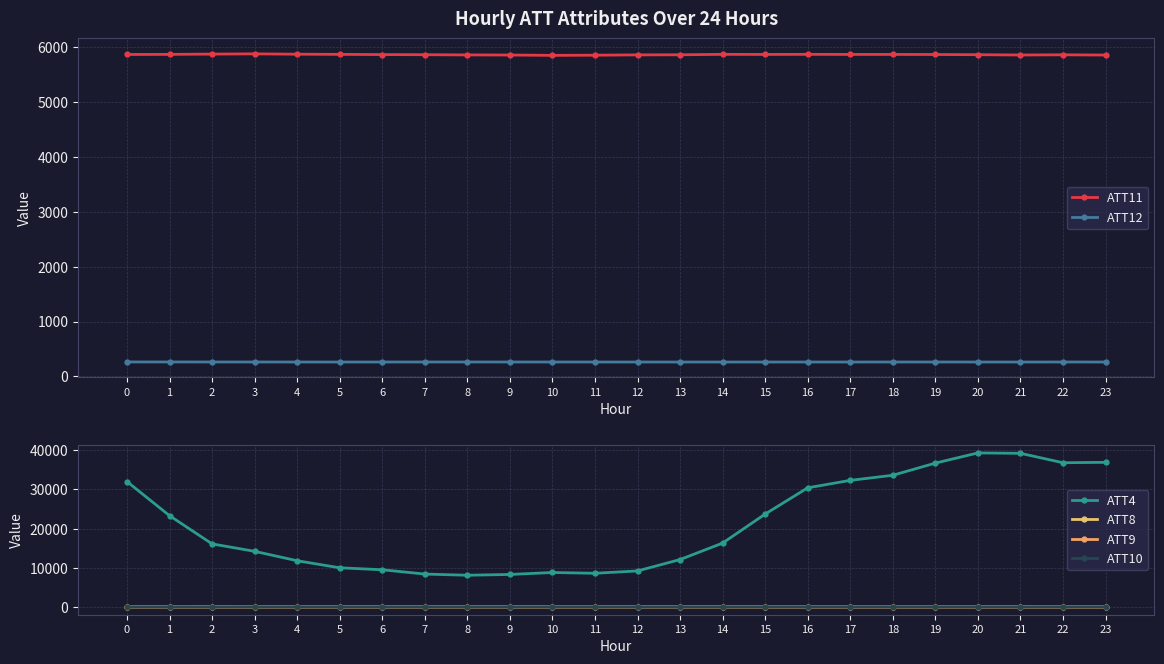

What are all the series names shown in the legend?

ATT11, ATT12, ATT4, ATT8, ATT9, ATT10